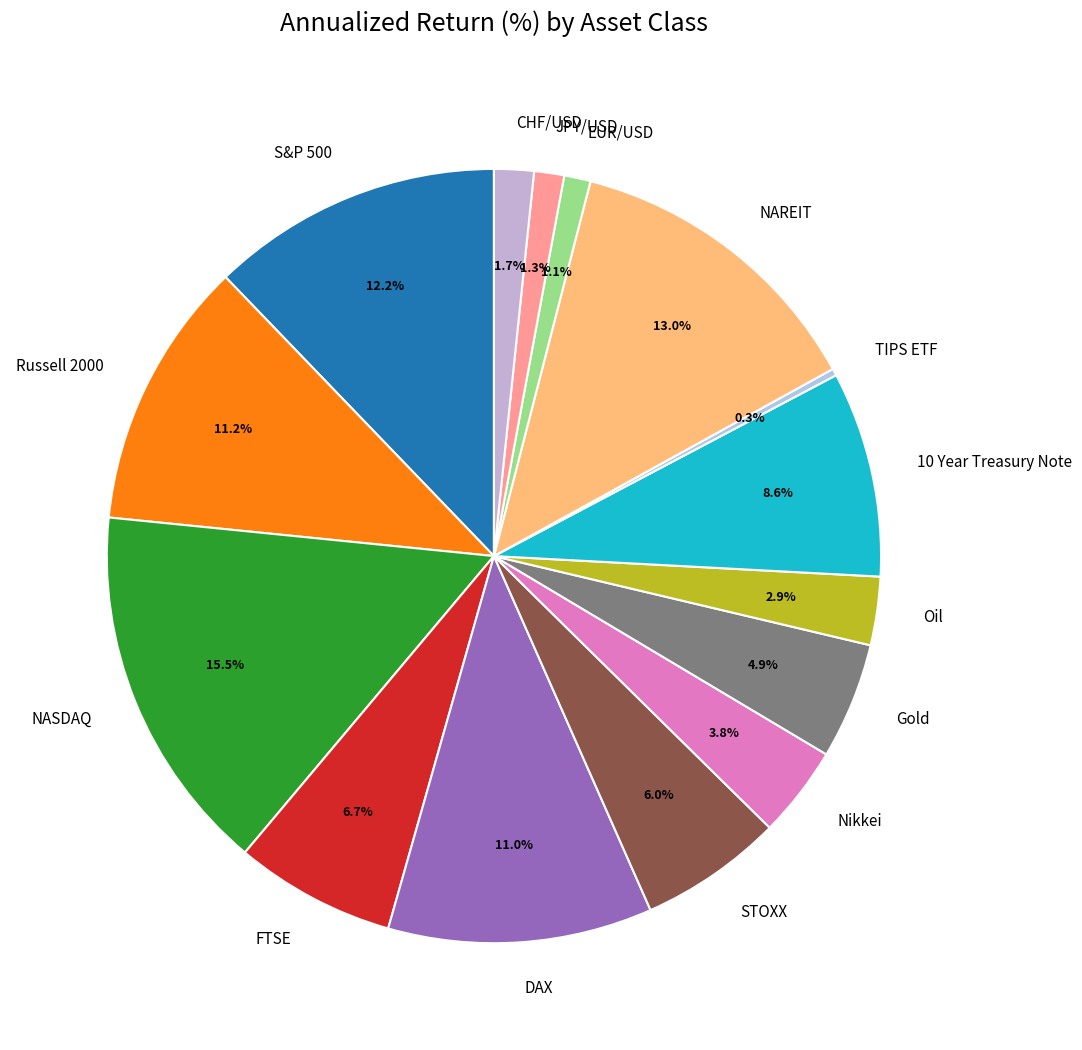

To the nearest percent, what is the combined percentage of Gold and EUR/USD?

6%